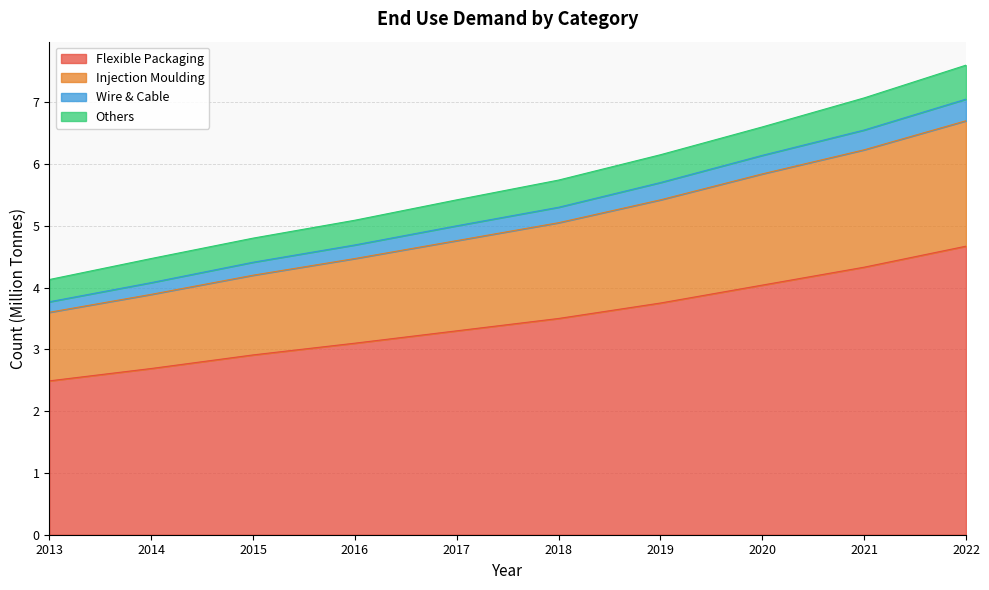

What is the minimum value for Flexible Packaging?

2.5